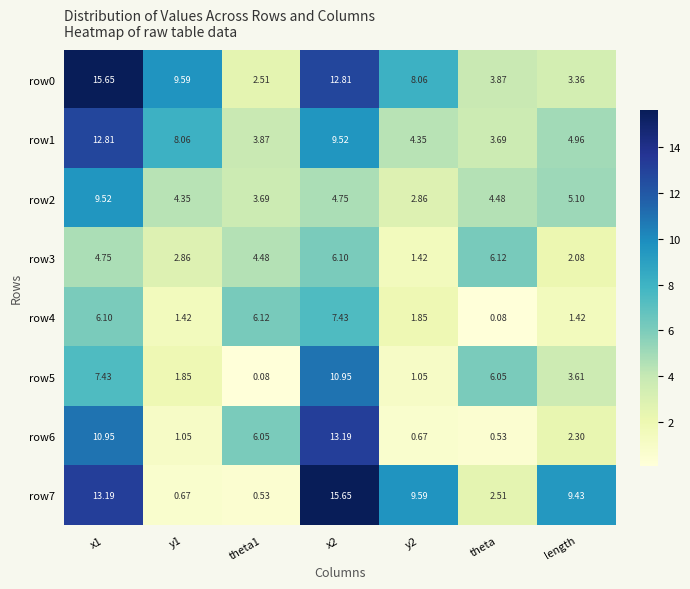

Where is row2 nearest to the value 6?

length